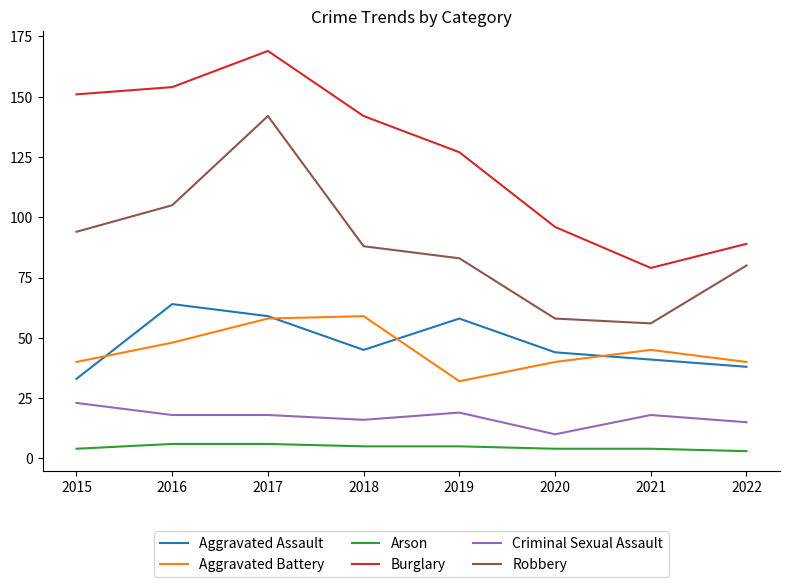

How many series are shown in this chart?

6